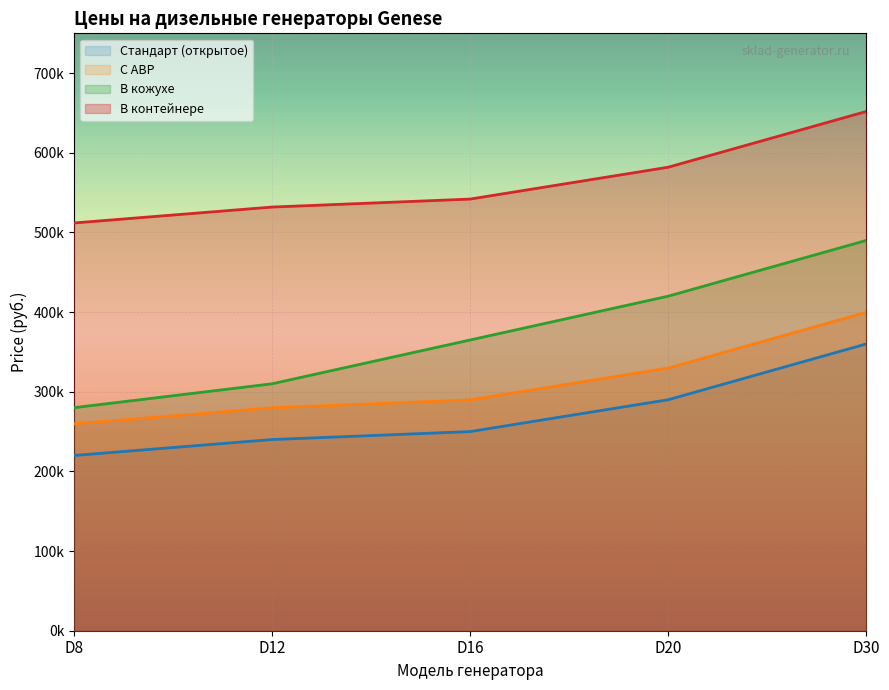

What is the average value of the В контейнере series?

563900